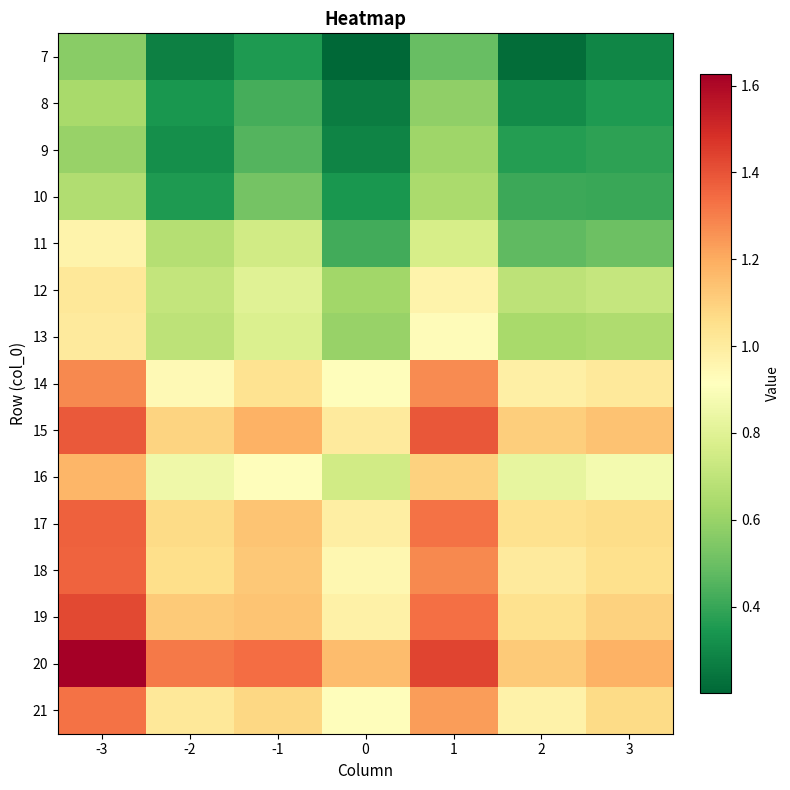

Which has a higher value, 3 or 0?

3